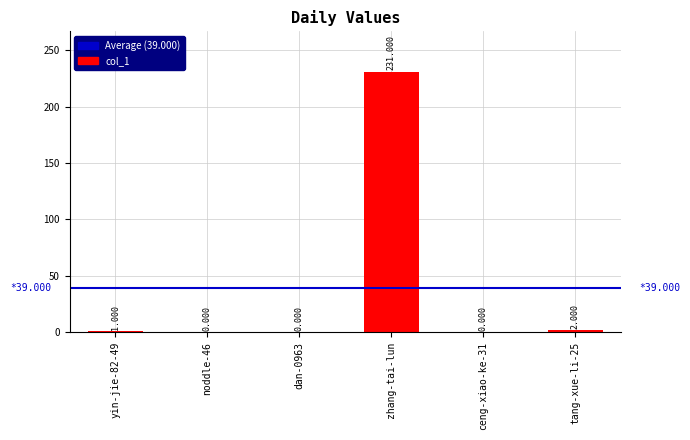

Is it true that the value at noddle-46 is 0?

True